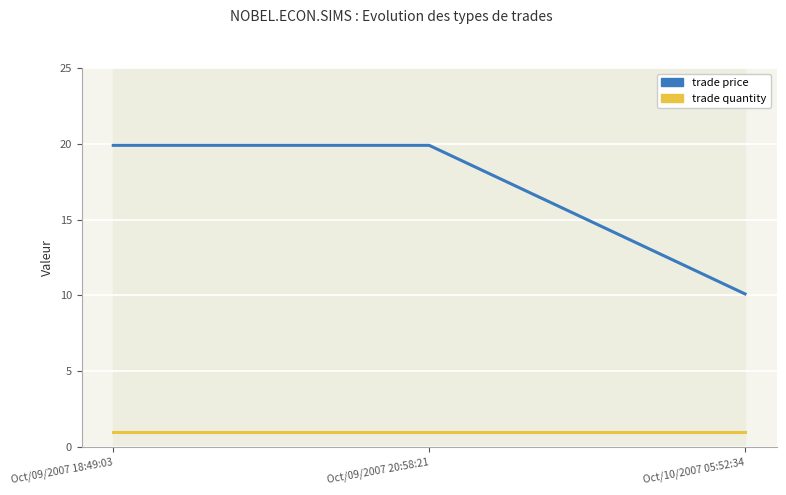

Reading right to left, transcribe all the data shown in this chart.

trade price: Oct/10/2007 05:52:34=10.1	Oct/09/2007 20:58:21=19.9	Oct/09/2007 18:49:03=19.9
trade quantity: Oct/10/2007 05:52:34=1.0	Oct/09/2007 20:58:21=1.0	Oct/09/2007 18:49:03=1.0